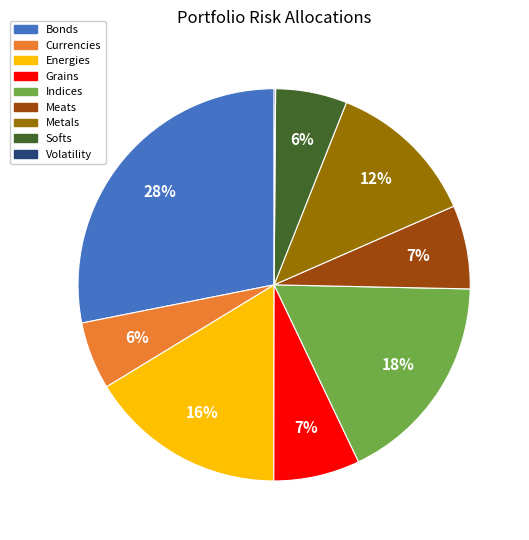

The Meats slice represents 1% of the pie. True or false?

False